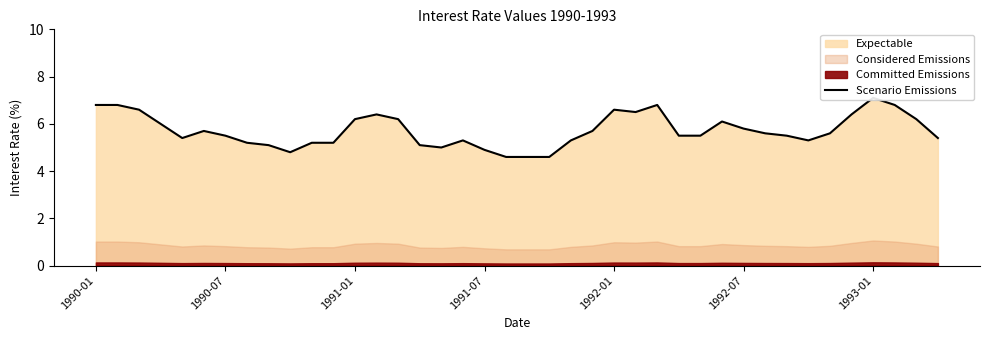

Where is the data nearest to the value 5?

16